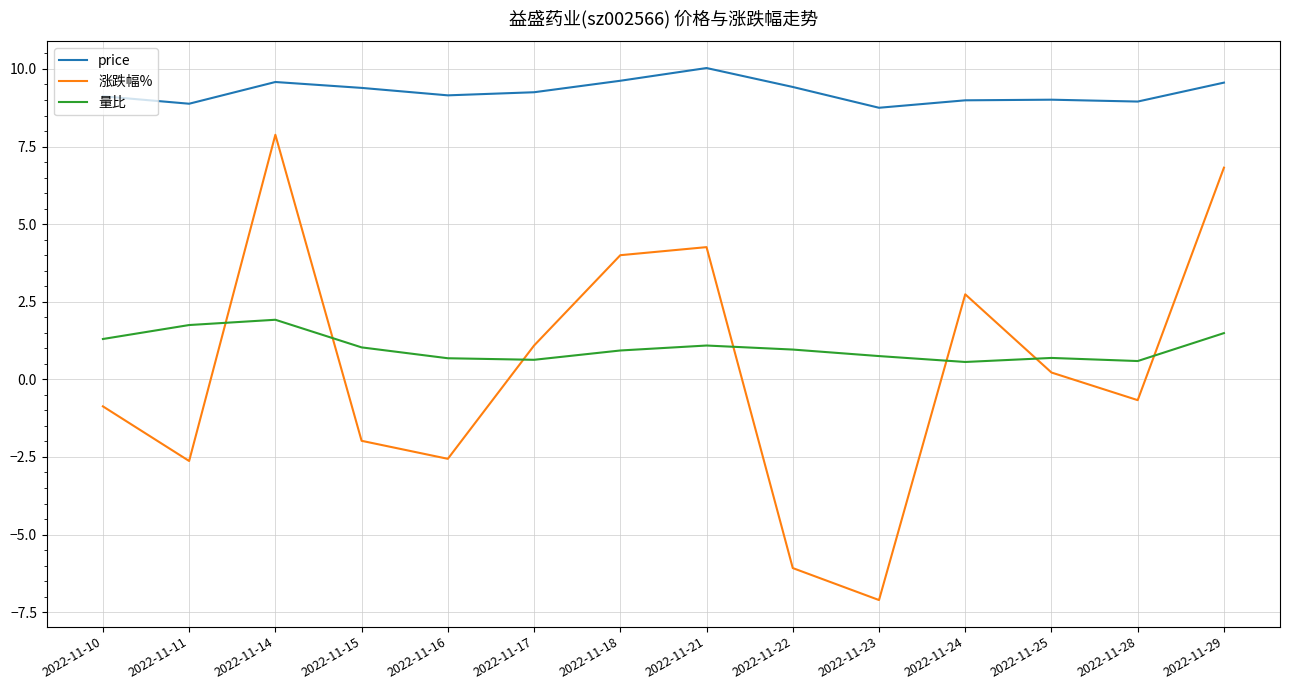

In 涨跌幅%, how many points are lower than both neighbors (excluding endpoints)?

4